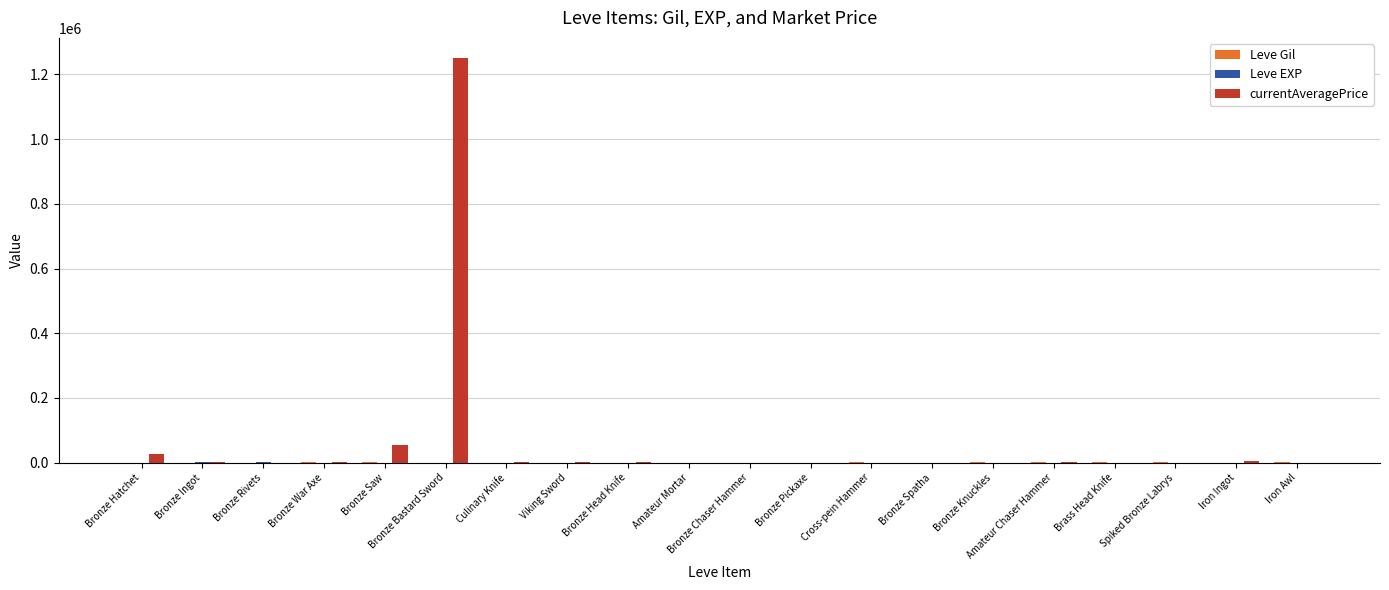

Which label corresponds to the largest value in the chart?

Bronze Bastard Sword